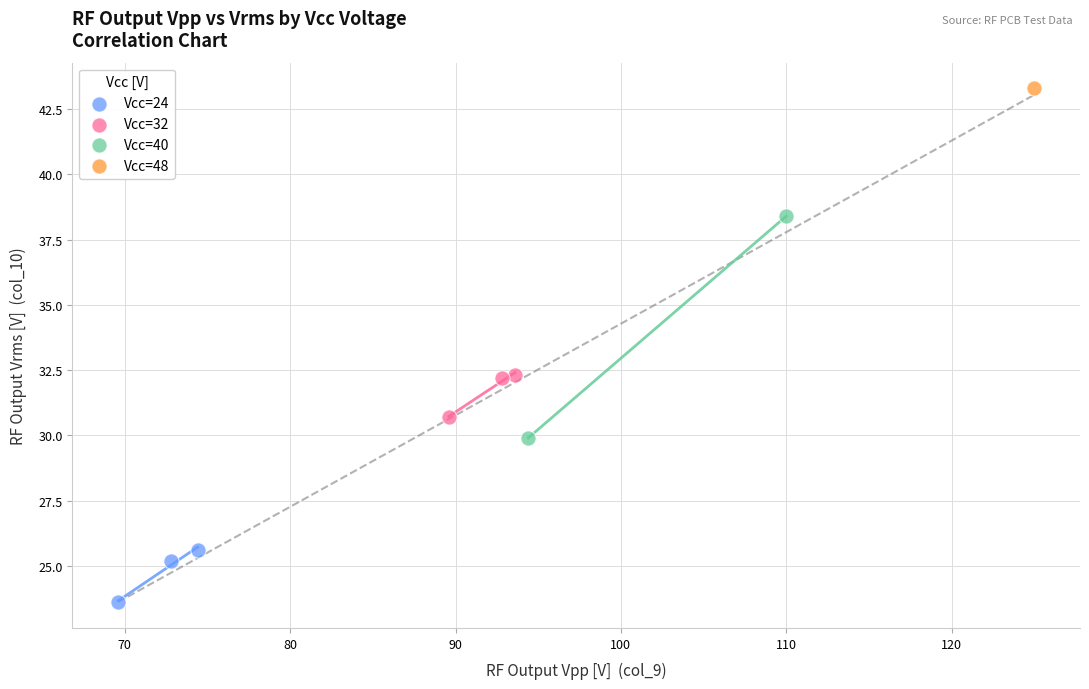

Which series contains the lowest Y value?

Vcc=24